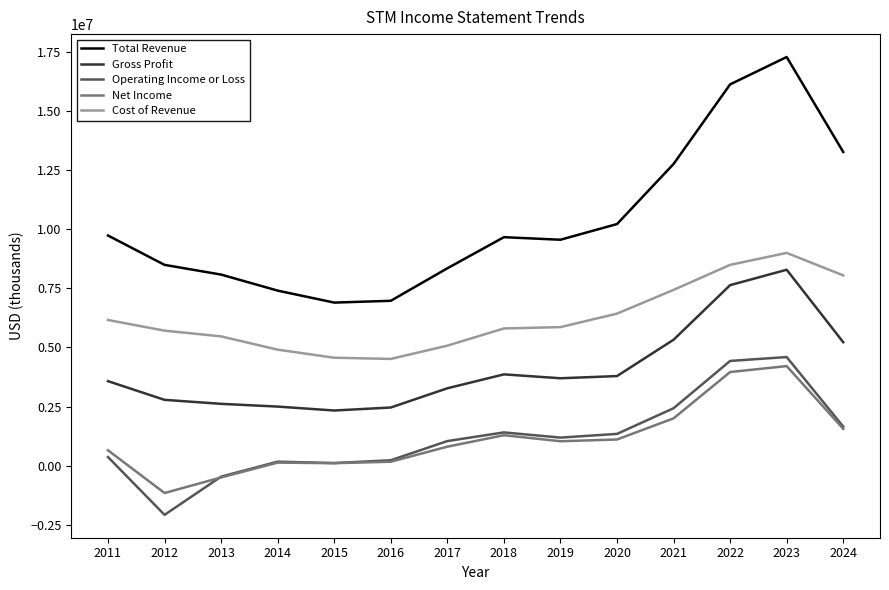

List the series in order of their peak value, lowest first.

Net Income, Operating Income or Loss, Gross Profit, Cost of Revenue, Total Revenue